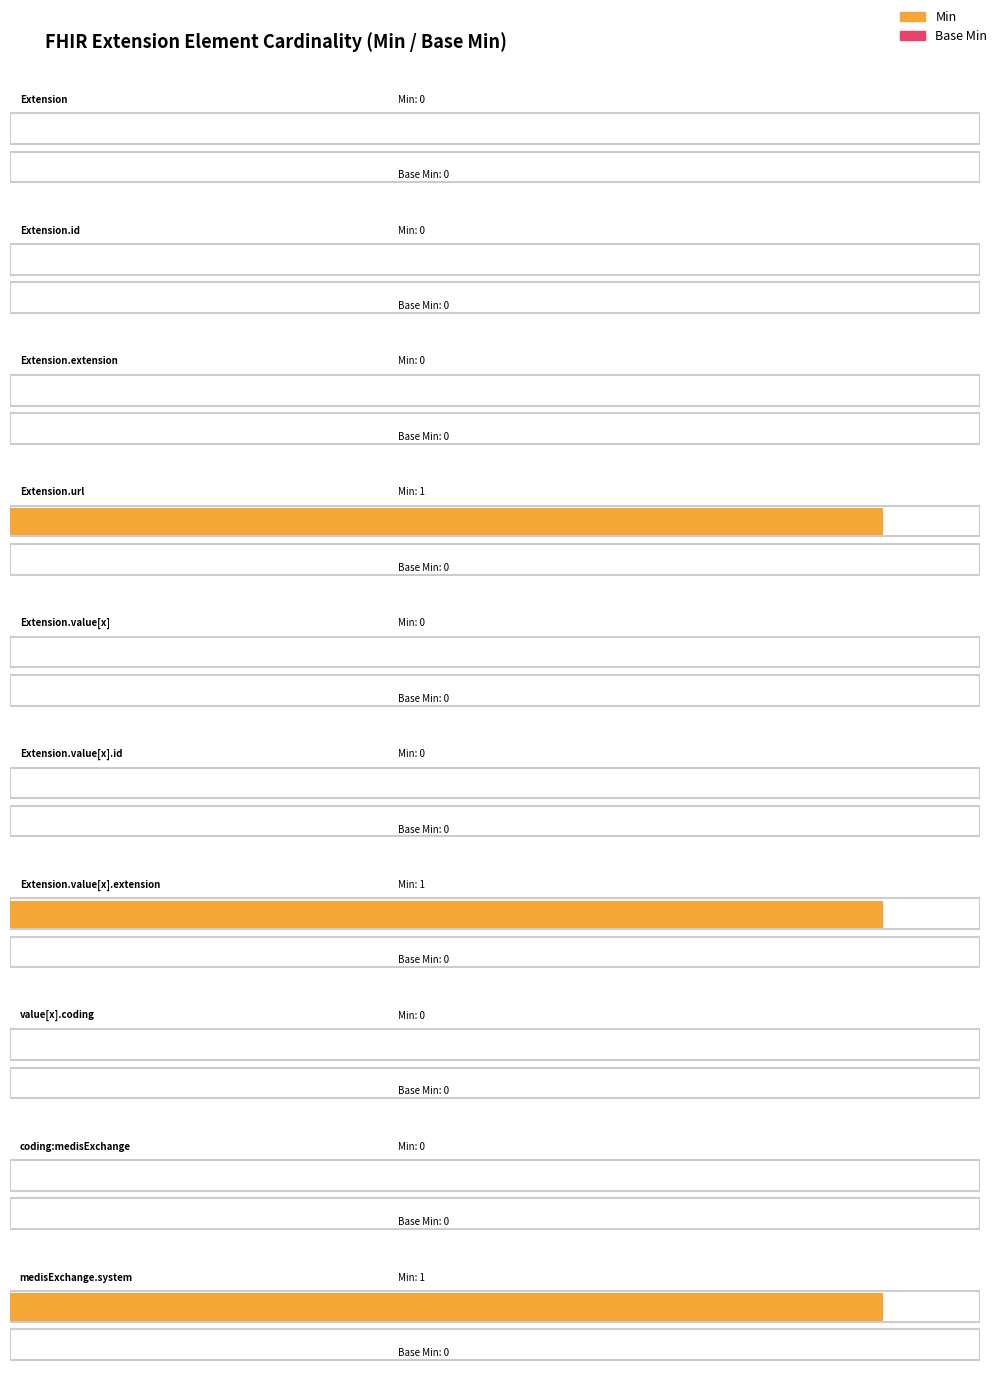

Which category has the lowest value across all series?

Extension